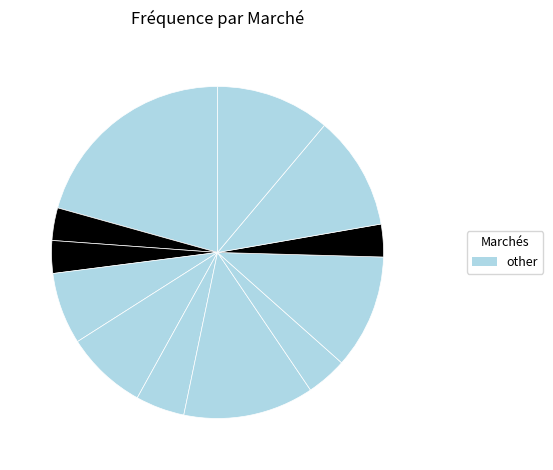

Does any single category account for the majority?

No